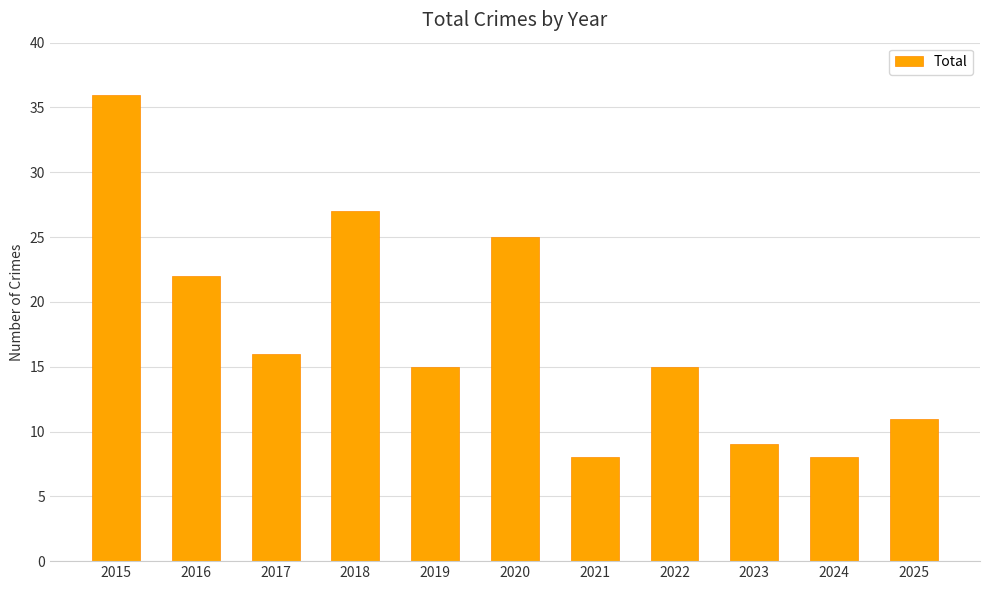

What is the difference between the maximum and minimum values?

28